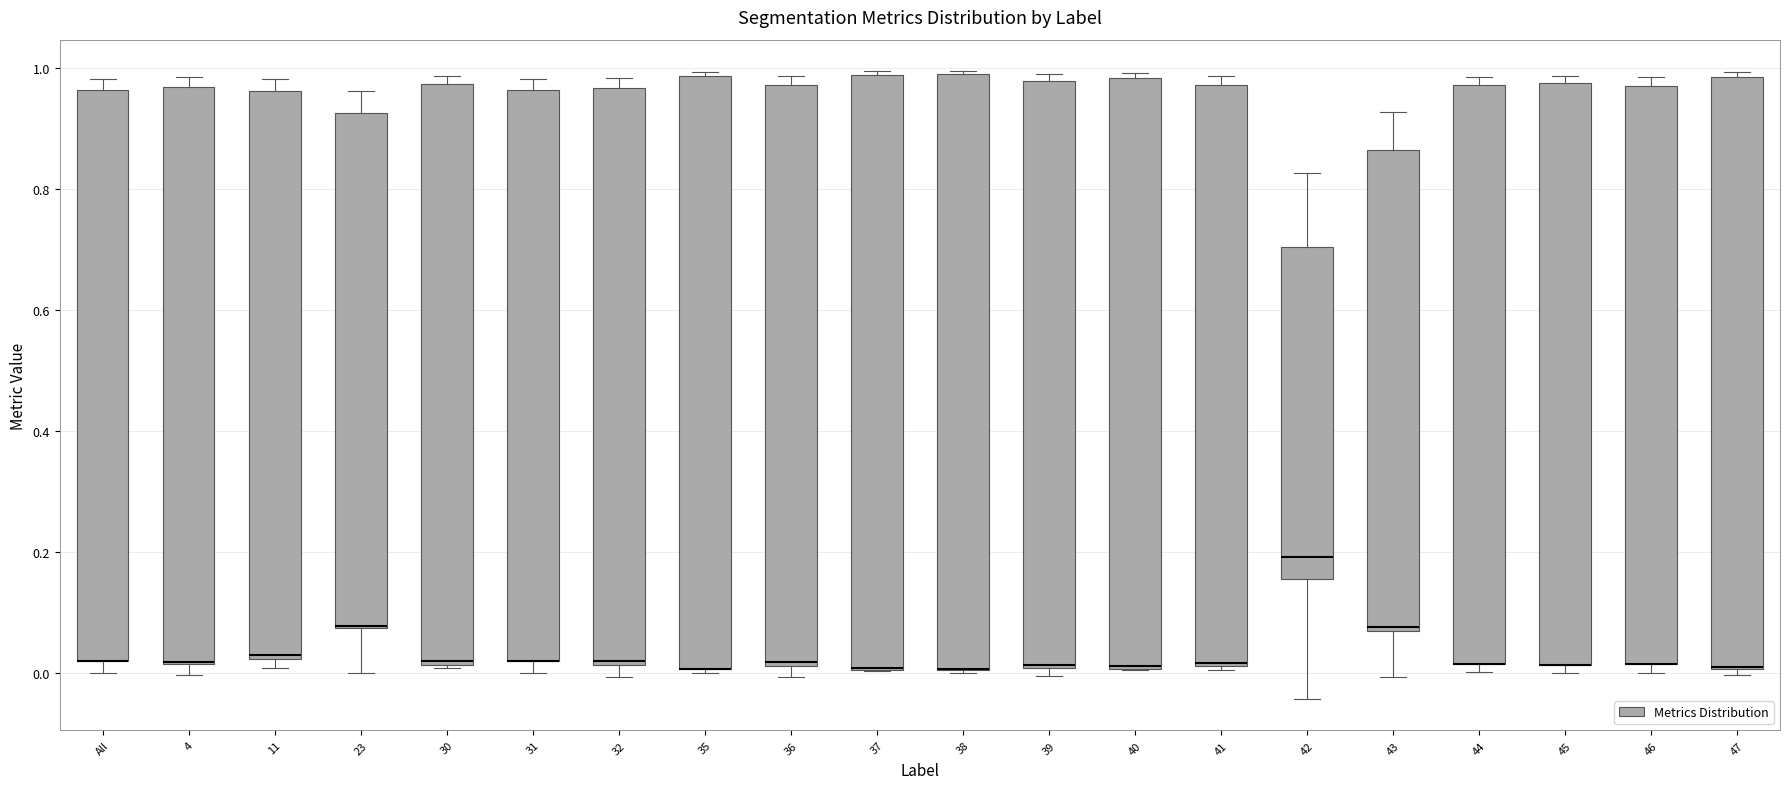

Reading left to right, read every box against the y-axis: the position of its median line, the range the box covers, and the ends of its whiskers. The values are not printed on the chart, so give them approximately, as read against the axis.

All: median 0.02 (drawn on the box's lower edge), box 0.02 to 0.96, whiskers 0.00 to 0.98
4: median 0.02 (drawn on the box's lower edge), box 0.02 to 0.96, whiskers 0.00 to 0.98
11: median 0.04, box 0.02 to 0.96, whiskers 0.00 to 0.98
23: median 0.08 (drawn on the box's lower edge), box 0.08 to 0.92, whiskers 0.00 to 0.96
30: median 0.02 (just above the box's lower edge), box 0.02 to 0.98, whiskers 0.00 to 0.98 (just above the box's upper edge)
31: median 0.02 (drawn on the box's lower edge), box 0.02 to 0.96, whiskers 0.00 to 0.98
32: median 0.02 (just above the box's lower edge), box 0.02 to 0.96, whiskers 0.00 to 0.98
35: median 0.00 (drawn on the box's lower edge), box 0.00 to 0.98, whiskers 0.00 (just below the box's lower edge) to 1.00
36: median 0.02 (just above the box's lower edge), box 0.02 to 0.98, whiskers 0.00 to 0.98 (just above the box's upper edge)
37: median 0.00 (drawn on the box's lower edge), box 0.00 to 0.98, whiskers 0.00 to 1.00
38: median 0.00 (drawn on the box's lower edge), box 0.00 to 0.98, whiskers 0.00 to 1.00
39: median 0.02, box 0.00 to 0.98, whiskers 0.00 (just below the box's lower edge) to 0.98 (just above the box's upper edge)
40: median 0.02 (drawn on the box's lower edge), box 0.00 to 0.98, whiskers 0.00 to 1.00
41: median 0.02 (drawn on the box's lower edge), box 0.02 to 0.98, whiskers 0.00 to 0.98 (just above the box's upper edge)
42: median 0.20, box 0.16 to 0.70, whiskers -0.04 to 0.82
43: median 0.08, box 0.06 to 0.86, whiskers 0.00 to 0.92
44: median 0.02 (drawn on the box's lower edge), box 0.02 to 0.98, whiskers 0.00 to 0.98 (just above the box's upper edge)
45: median 0.02 (drawn on the box's lower edge), box 0.02 to 0.98, whiskers 0.00 to 0.98 (just above the box's upper edge)
46: median 0.02 (drawn on the box's lower edge), box 0.02 to 0.96, whiskers 0.00 to 0.98
47: median 0.00 (drawn on the box's lower edge), box 0.00 to 0.98, whiskers 0.00 (just below the box's lower edge) to 1.00